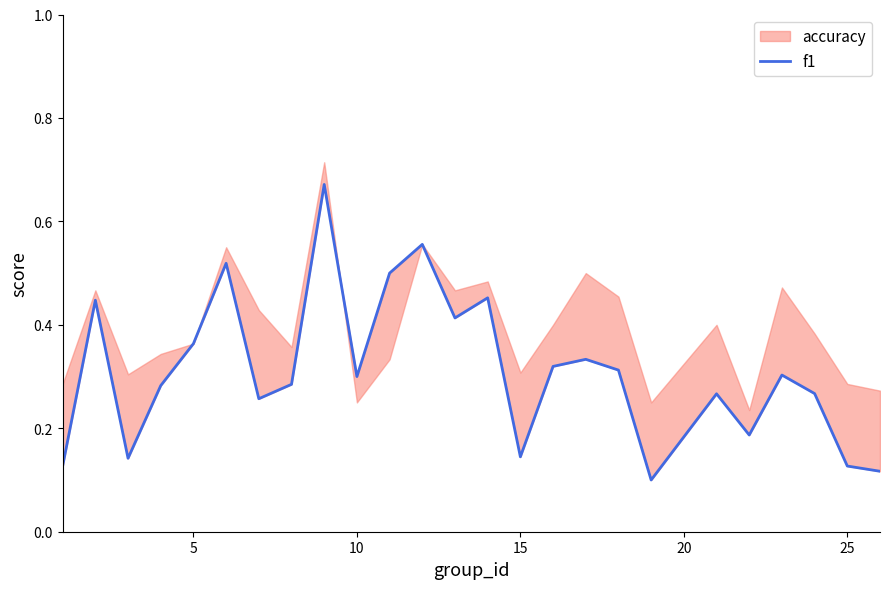

What is the minimum value shown in the chart?

0.1